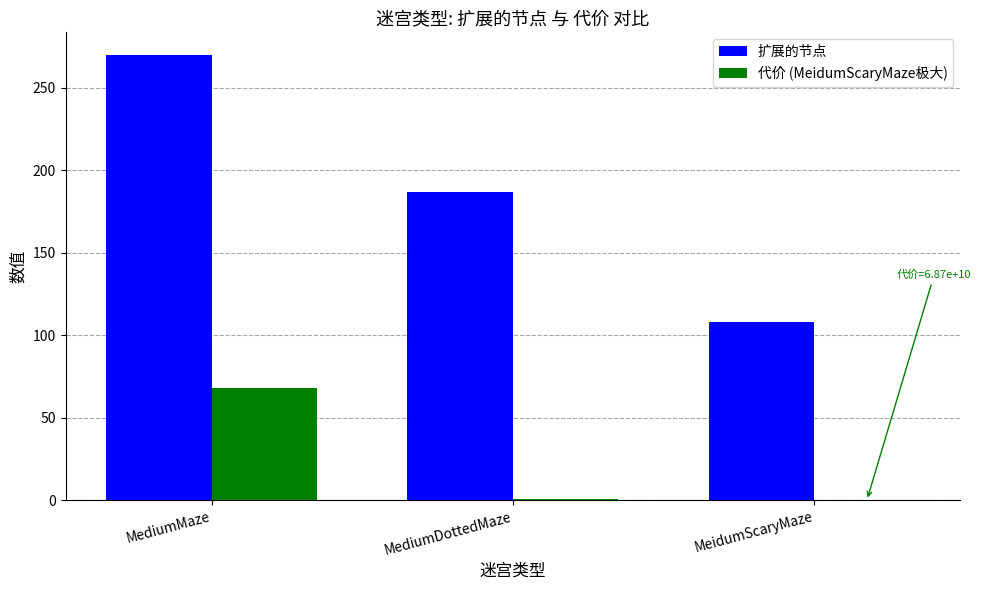

Which category has the highest value in the 扩展的节点 series?

MediumMaze